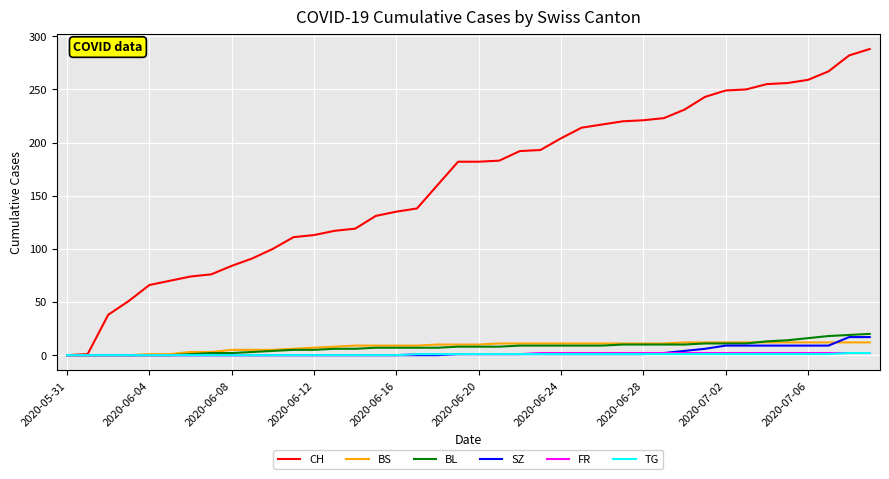

What are all the series names shown in the legend?

CH, BS, BL, SZ, FR, TG